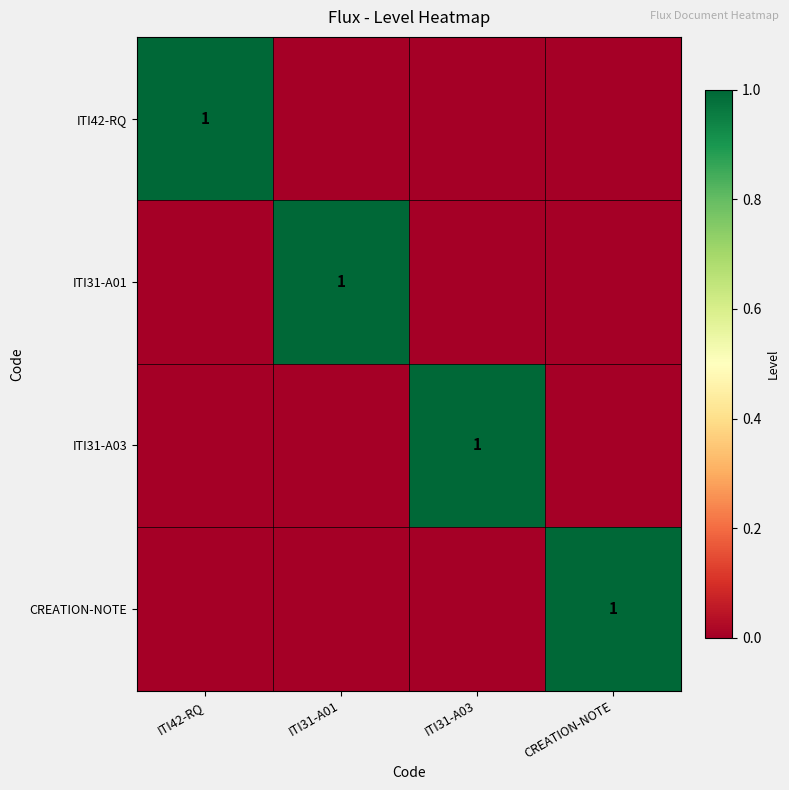

How many categories are shown in the chart?

4